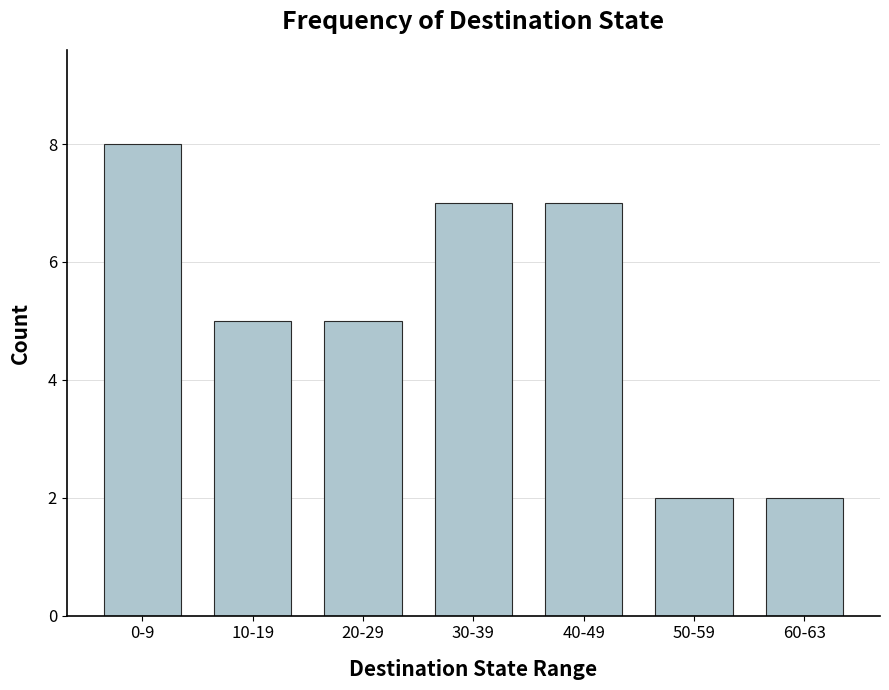

What is the greatest value displayed?

8